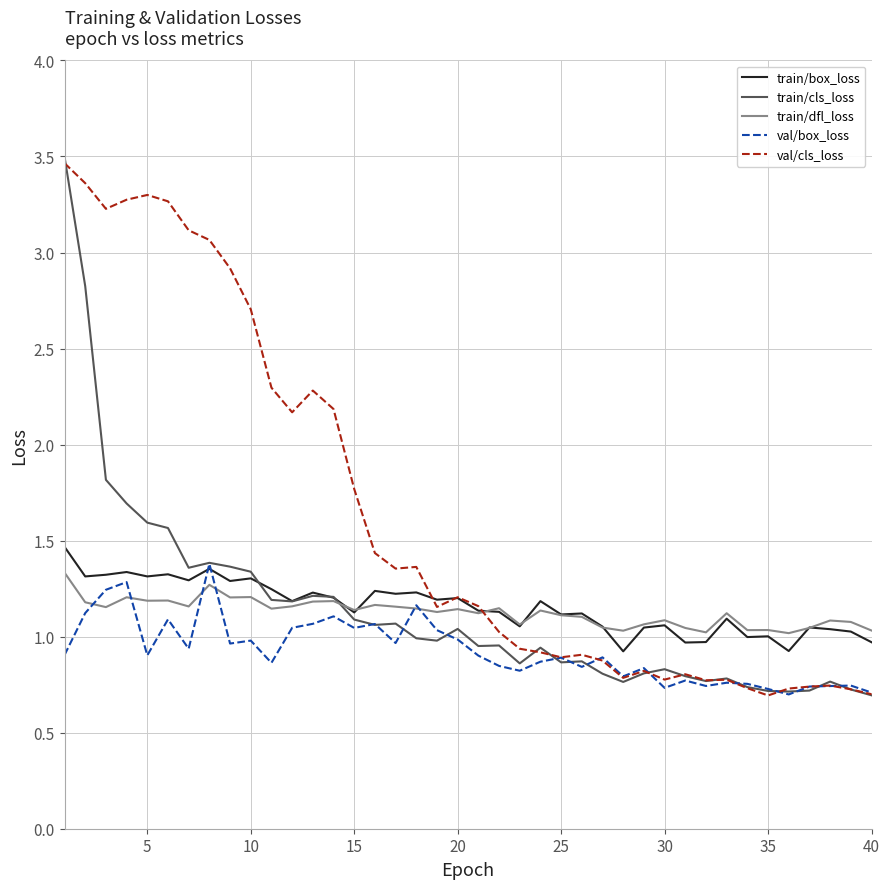

Which series has the largest total across all categories?

val/cls_loss